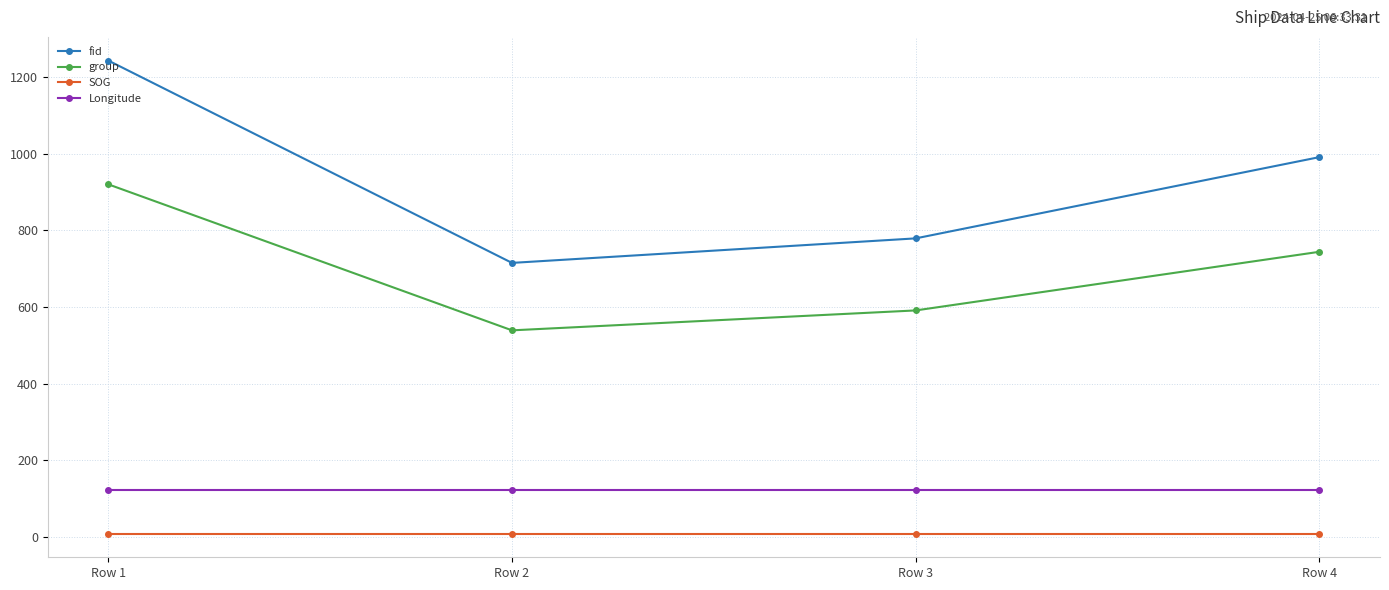

Reading left to right, extract all data points from this chart.

fid: 1243.0	715.0	779.0	991.0
group: 920.0	539.0	591.0	744.0
SOG: 8.6	8.6	8.6	8.6
Longitude: 123.0	123.0	123.0	123.0